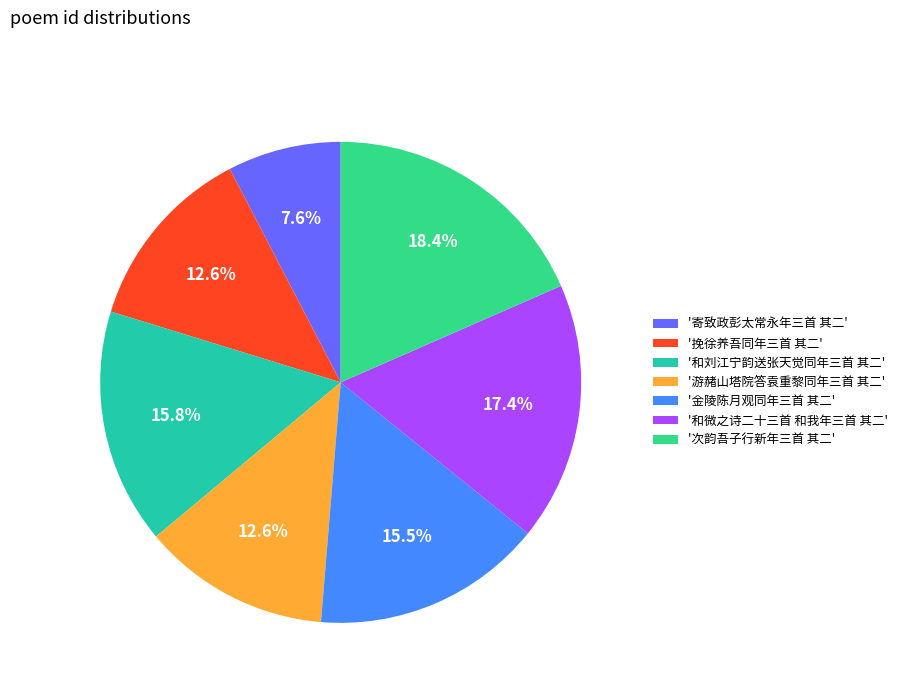

Is there any slice that represents more than half of the pie?

No